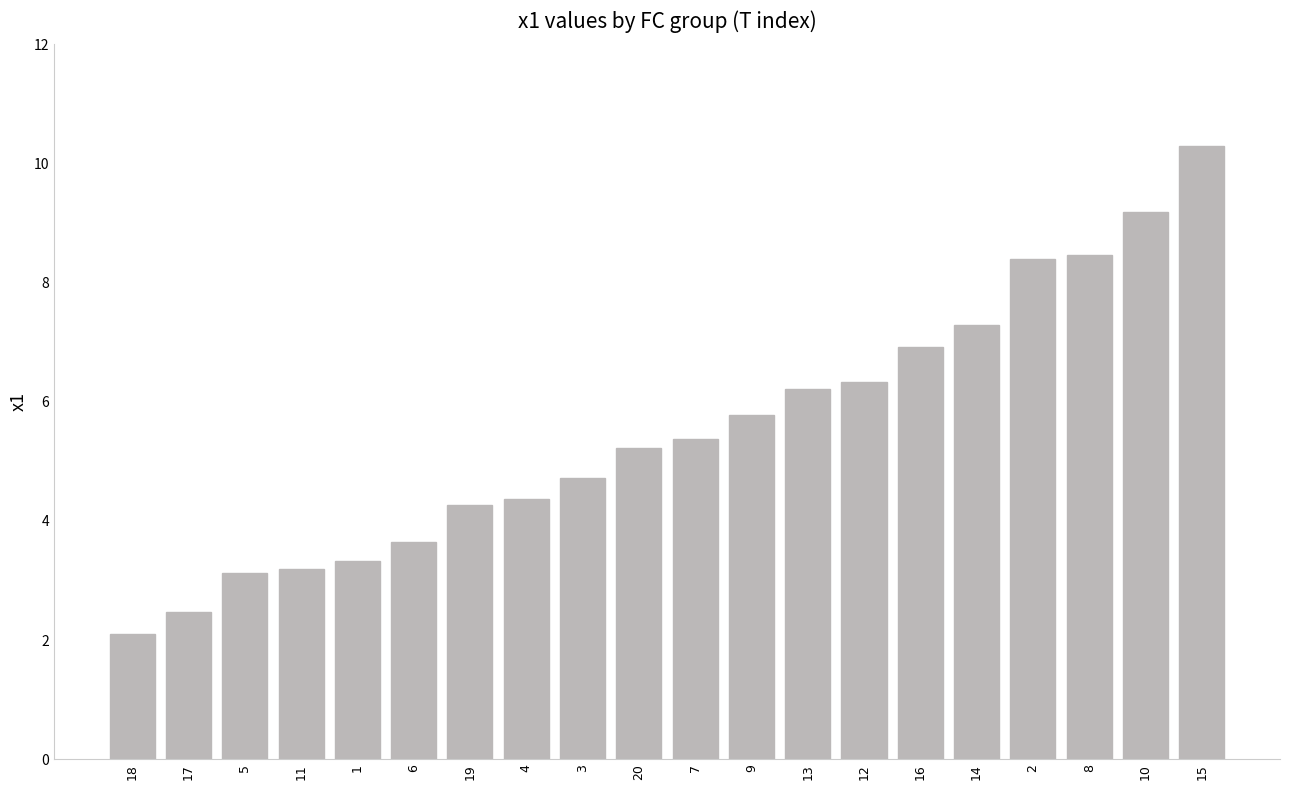

Which label corresponds to the largest value in the chart?

15